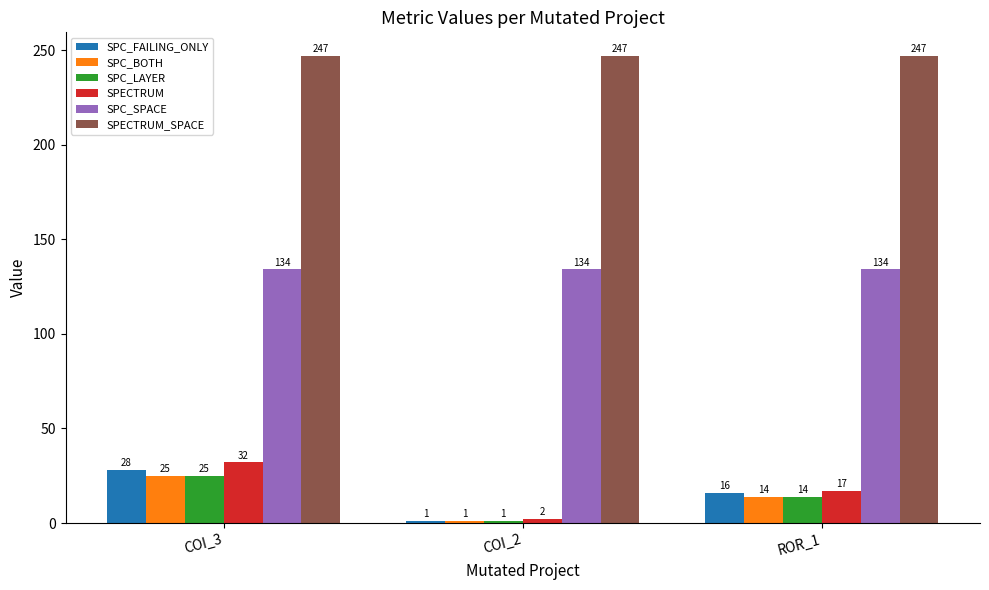

What is the maximum value for SPECTRUM?

32